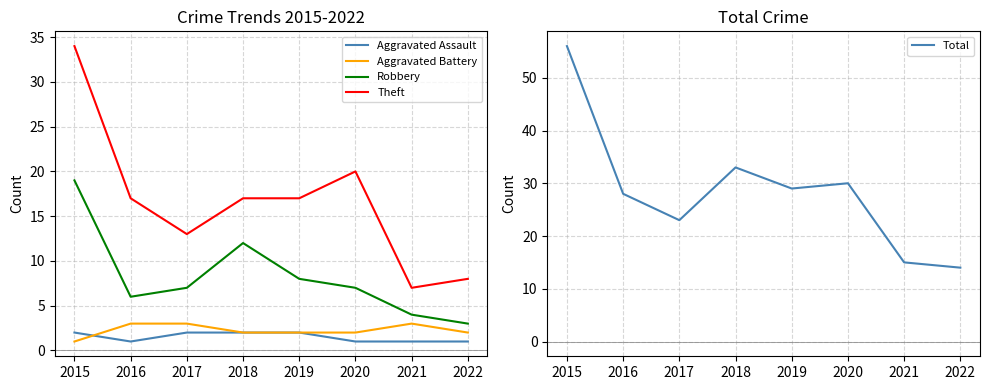

Reading left to right, transcribe all the data shown in this chart.

Aggravated Assault: 2	1	2	2	2	1	1	1
Aggravated Battery: 1	3	3	2	2	2	3	2
Robbery: 19	6	7	12	8	7	4	3
Theft: 34	17	13	17	17	20	7	8
Total: 56	28	23	33	29	30	15	14